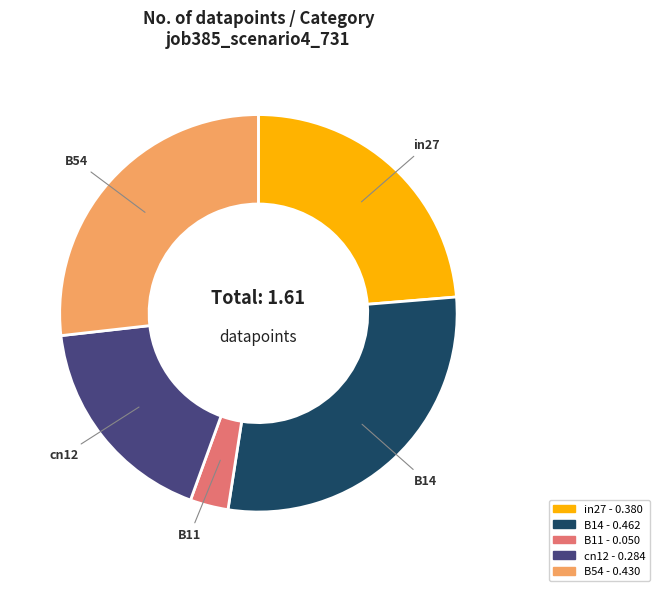

Rank the categories by value from lowest to highest.

B11, cn12, in27, B54, B14